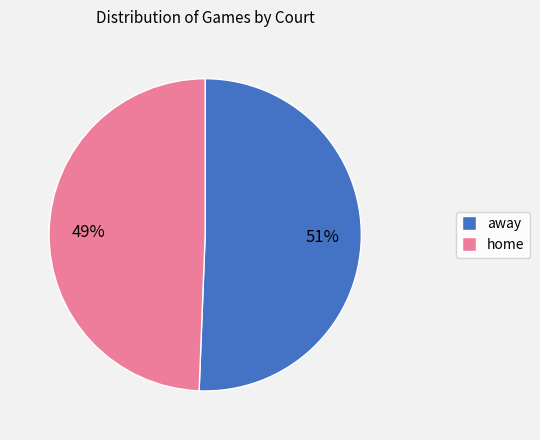

To the nearest percent, what is the combined percentage of home and away?

100%